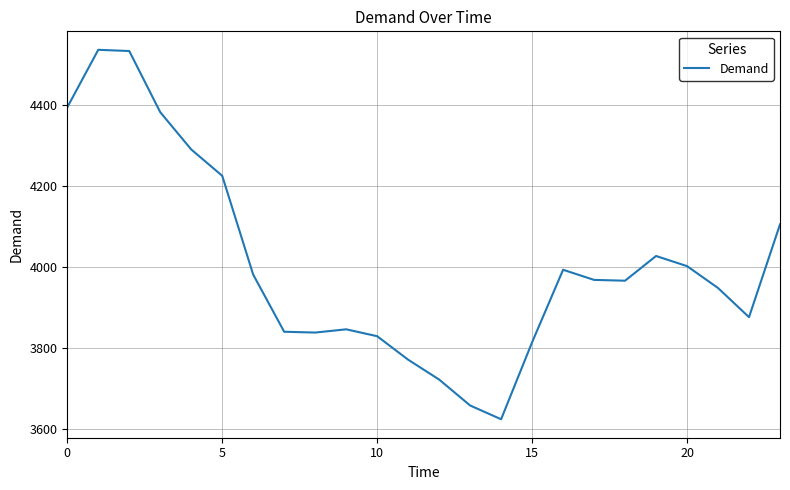

How many interior local peaks (higher than both neighbors) does the data have?

4